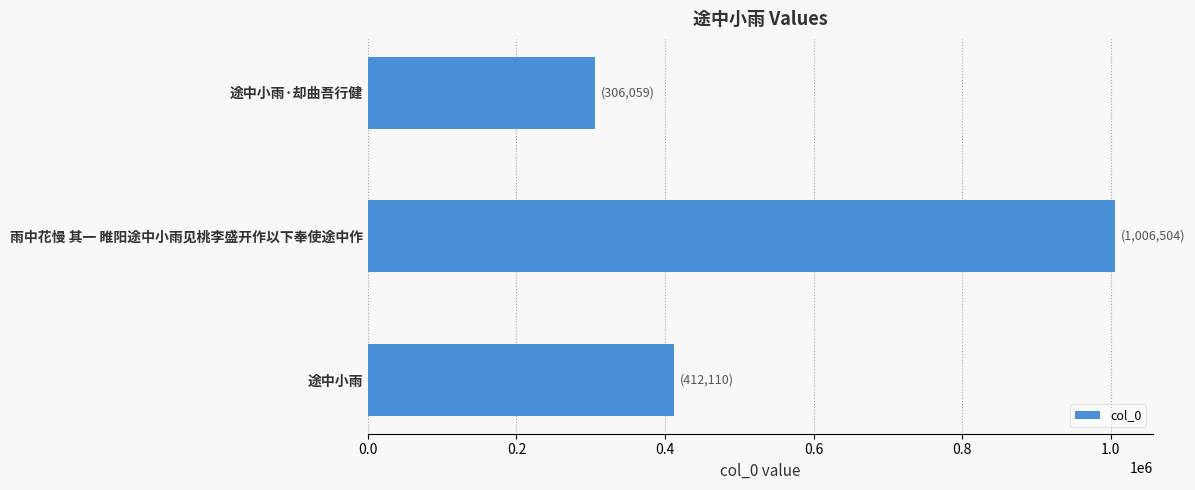

Which category has the highest value across all series?

雨中花慢 其一 睢阳途中小雨见桃李盛开作以下奉使途中作